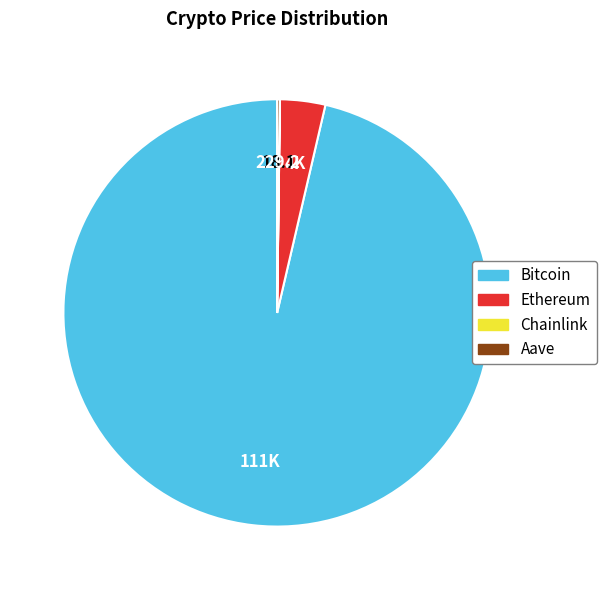

True or false: Bitcoin accounts for 96% of the total.

True